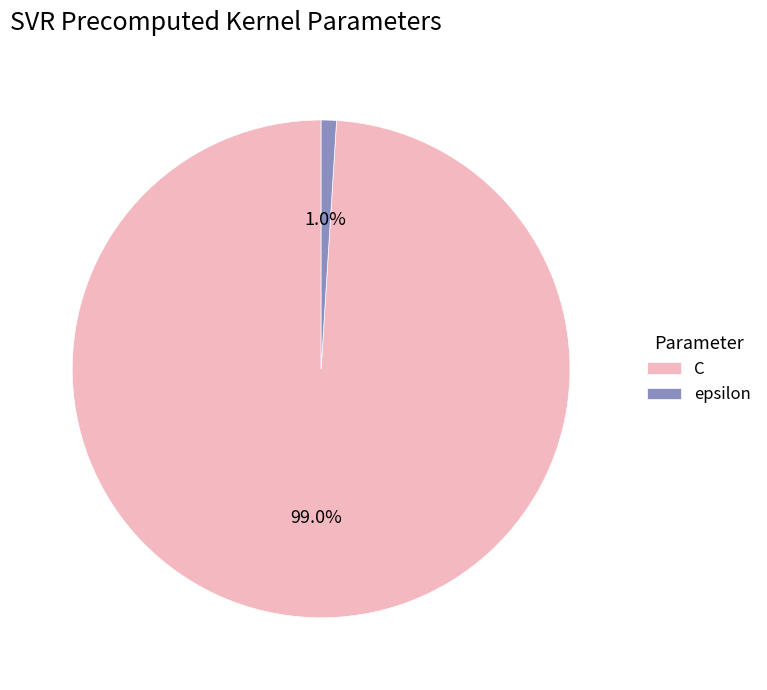

Is there a majority slice in this chart?

Yes